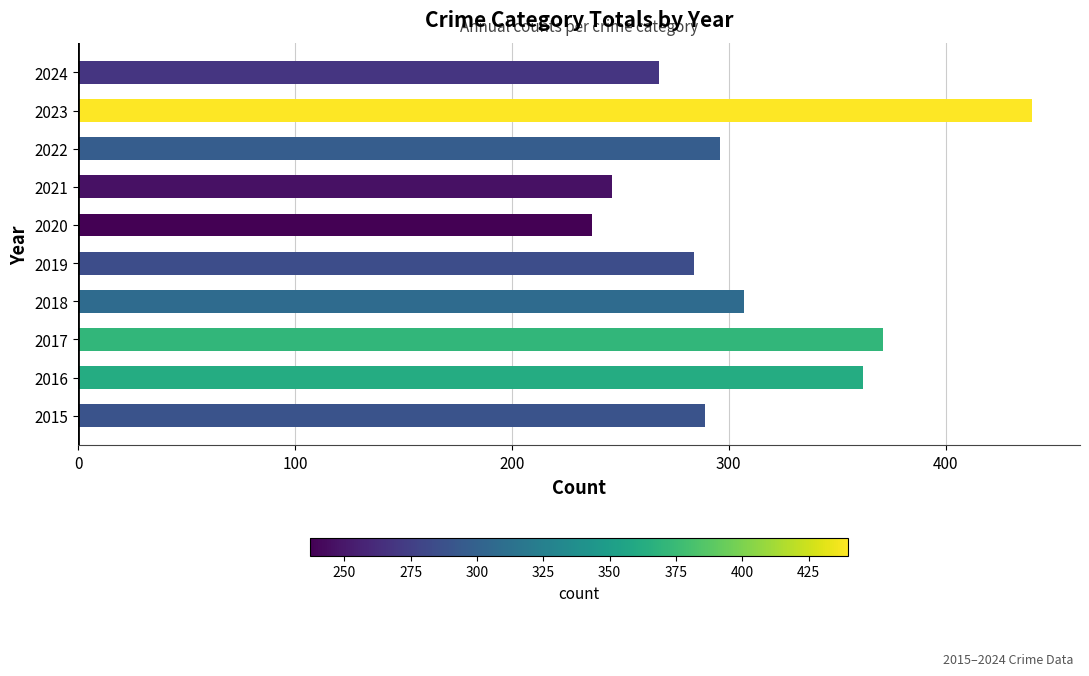

The chart shows a value of 289 at 2015. True or false?

True